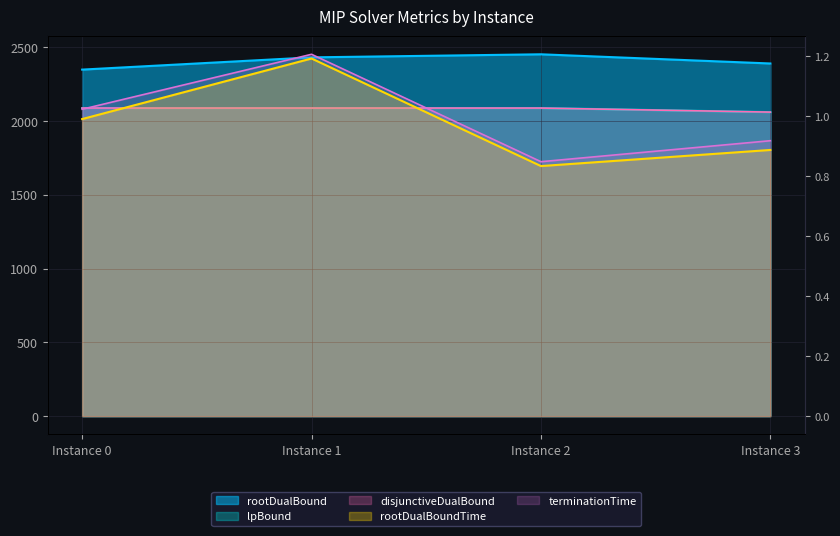

At how many categories does at least one series exceed 1897?

4